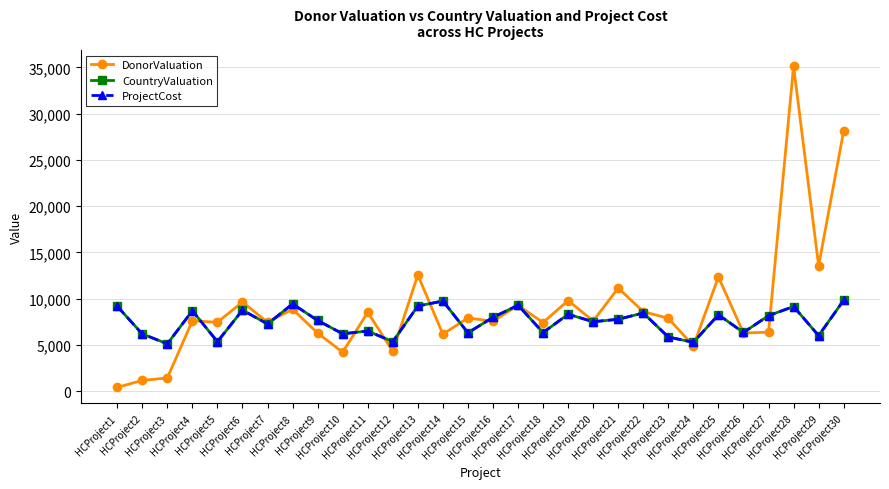

Which label corresponds to the smallest value in the chart?

HCProject1